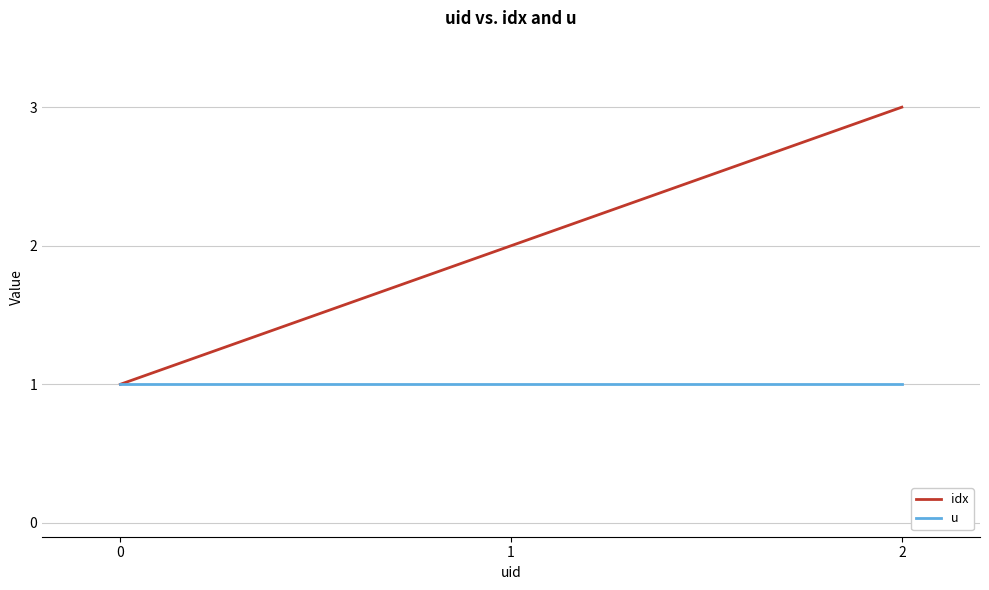

True or false: idx has a value of 2 at 2.

False